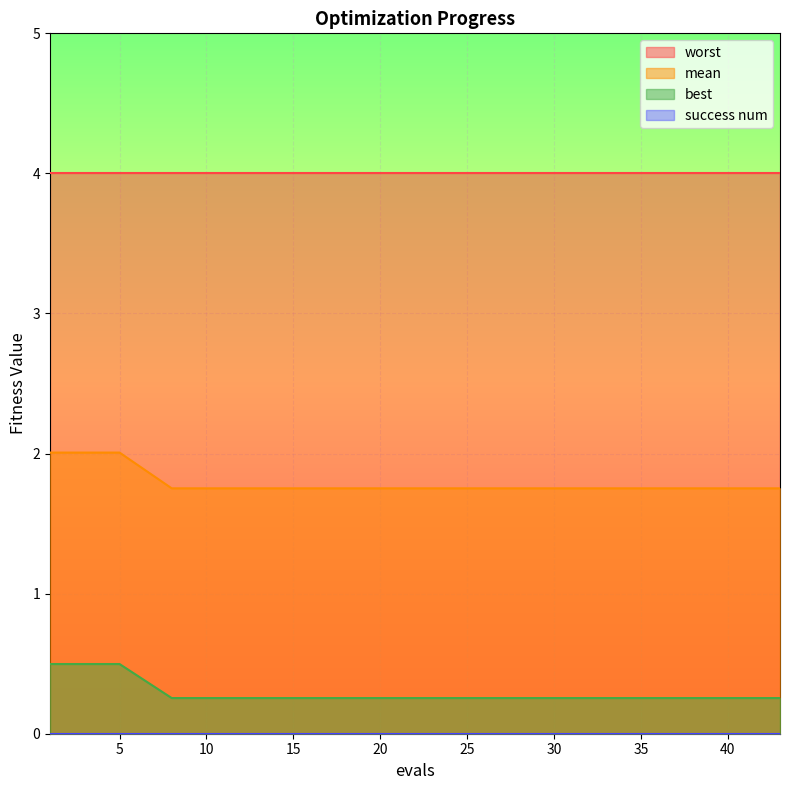

True or false: mean and best cross at least once.

False